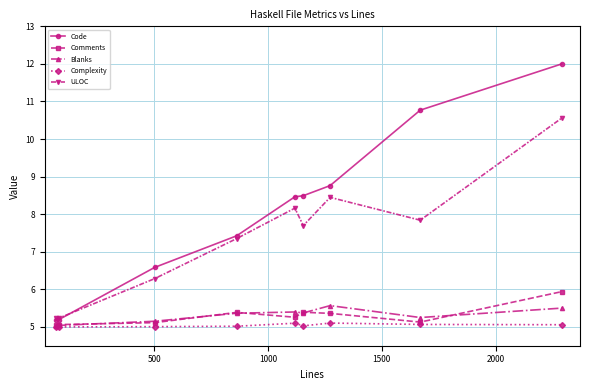

In ULOC, how many points are higher than both neighbors (excluding endpoints)?

2